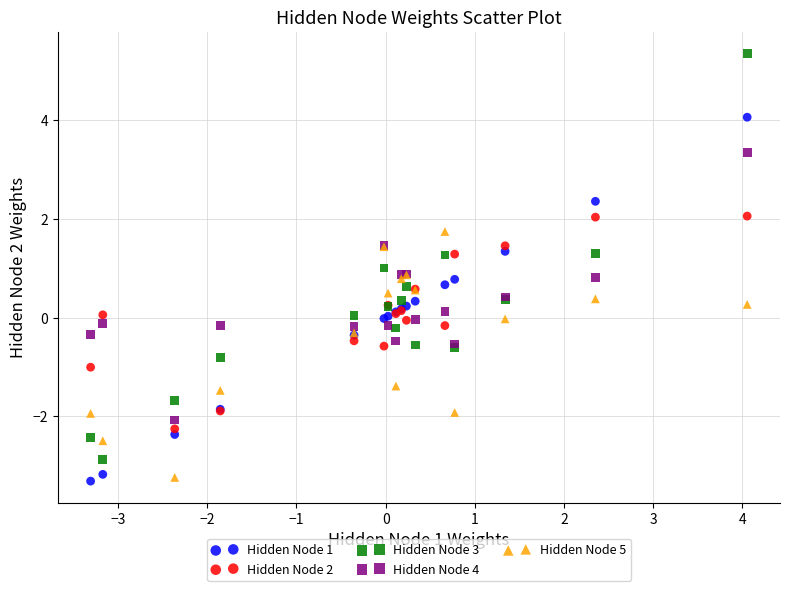

Which series has the widest spread of Y values?

Hidden Node 3